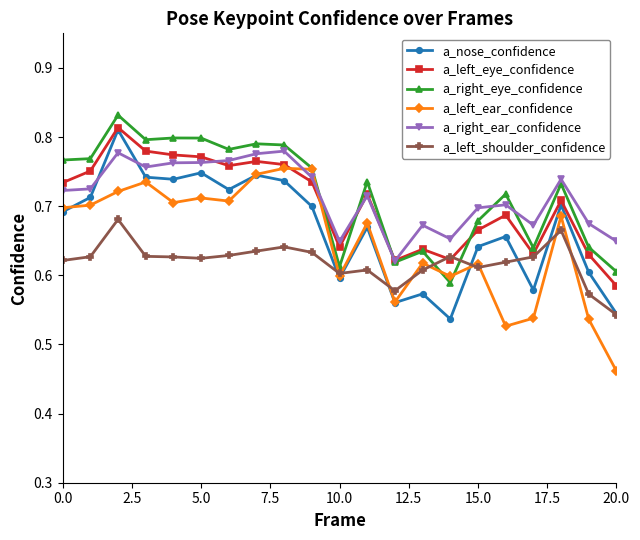

How many a_left_ear_confidence values are between 0 and 1?

21